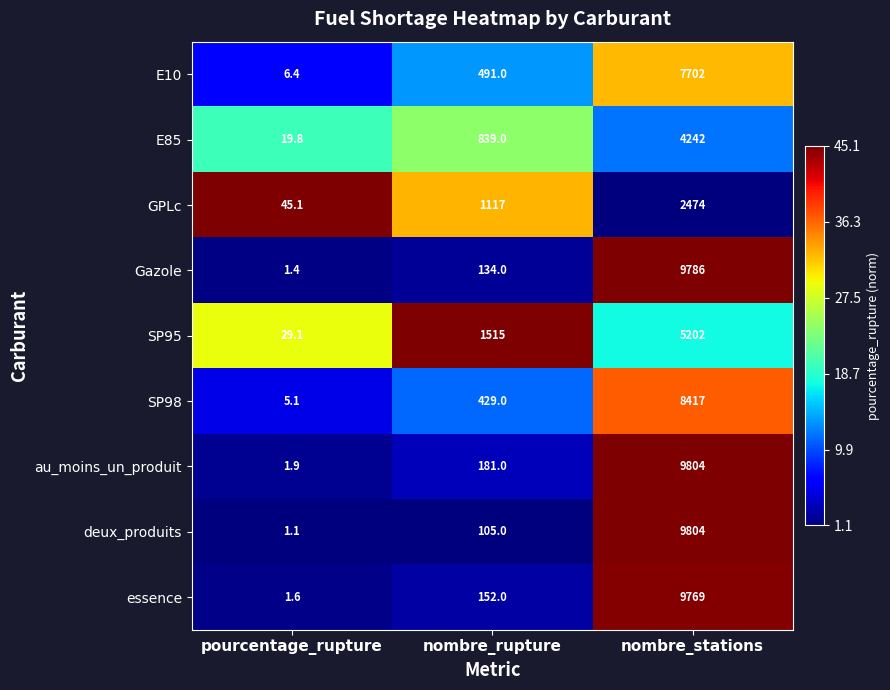

Rank the categories by deux_produits value from lowest to highest.

pourcentage_rupture, nombre_rupture, nombre_stations